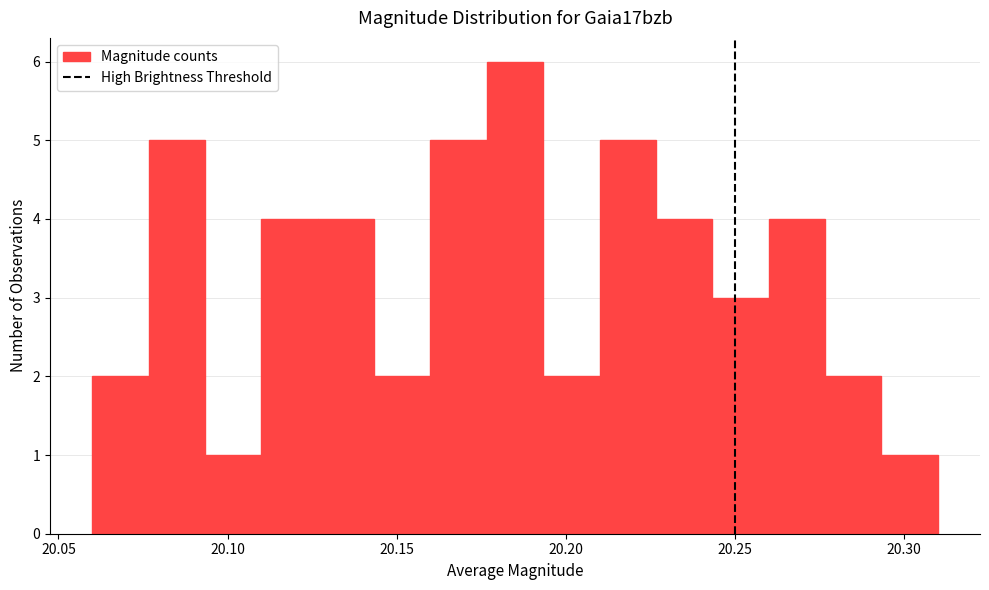

Read against the x-axis, roughly where is the centre of the tallest bar?

20.185